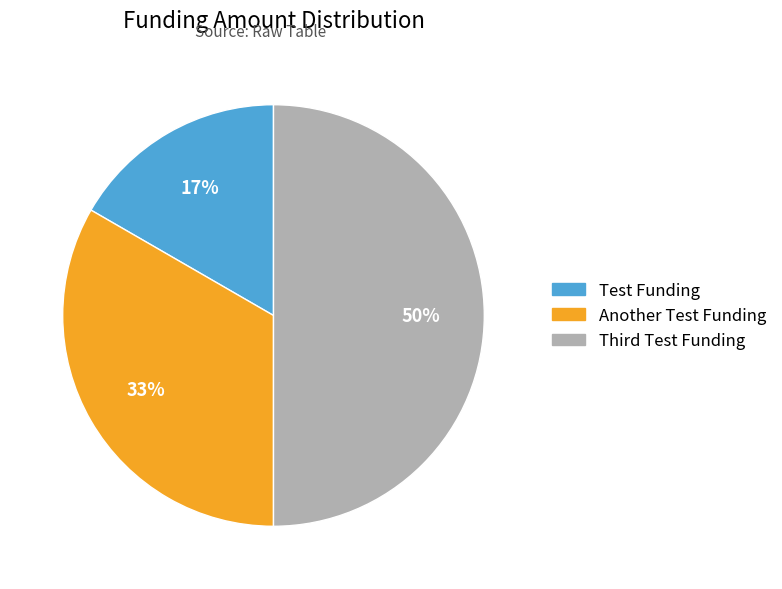

Between Test Funding and Another Test Funding, which is larger?

Another Test Funding